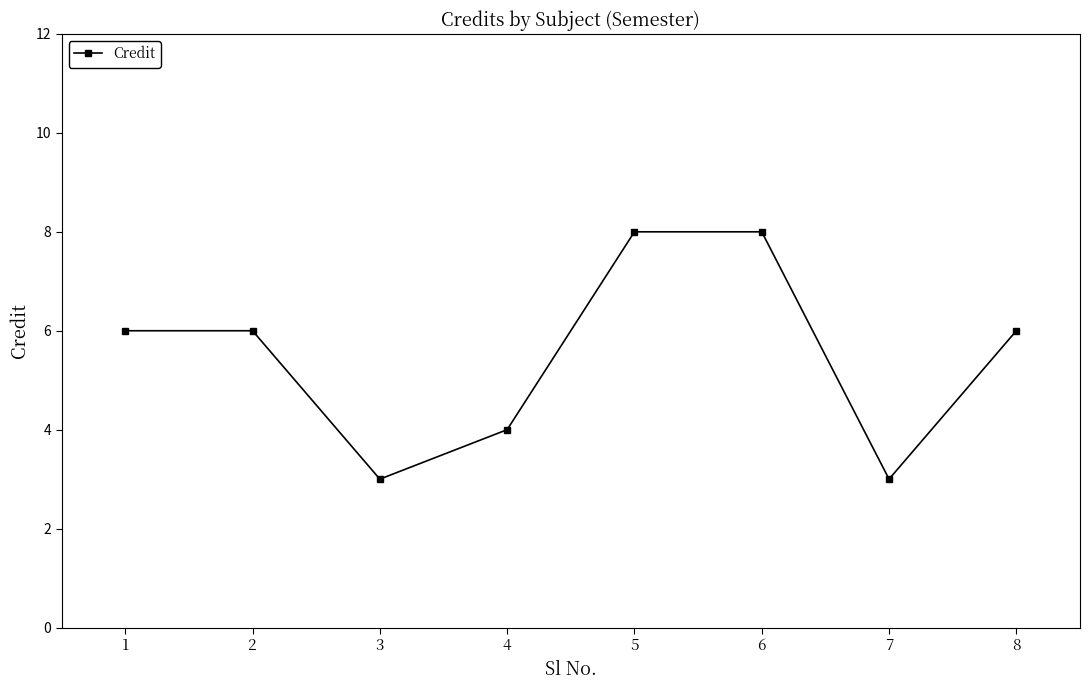

True or false: the data shows 2 at 1.

False